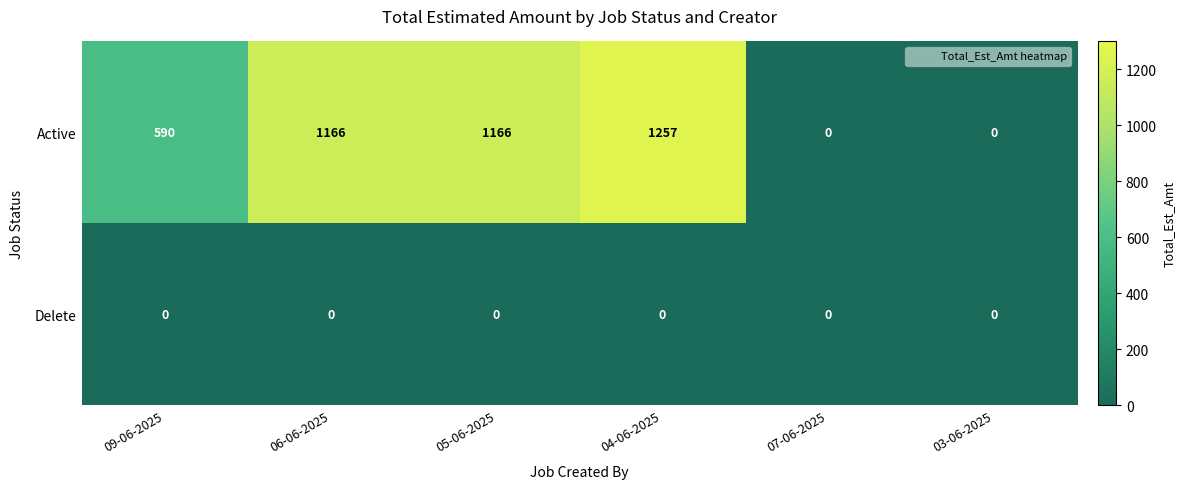

Which series changed the most between 09-06-2025 and 04-06-2025?

Active